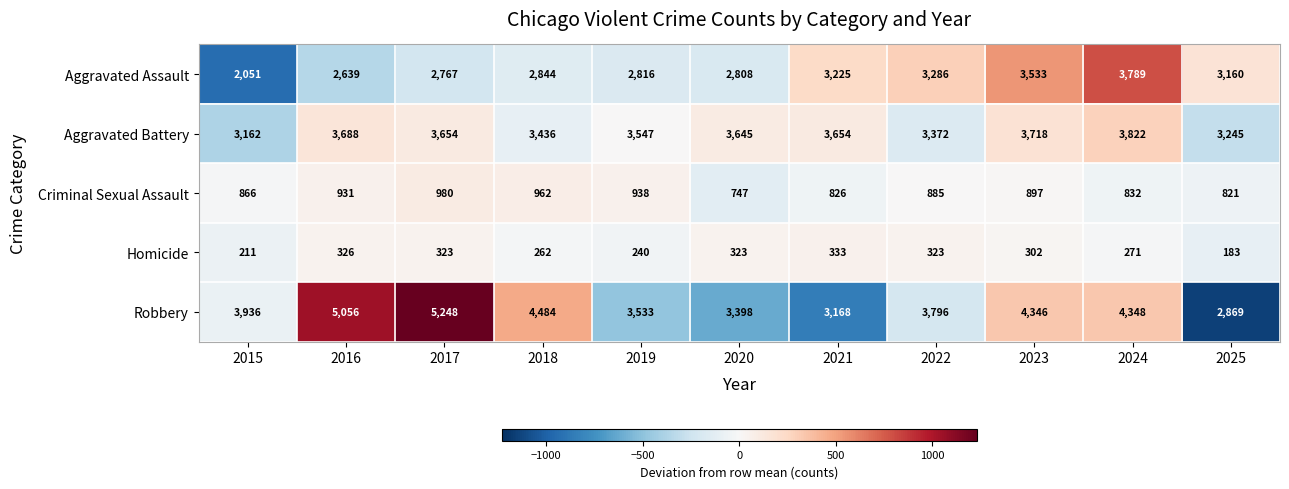

Read the Homicide value at 2021.

333